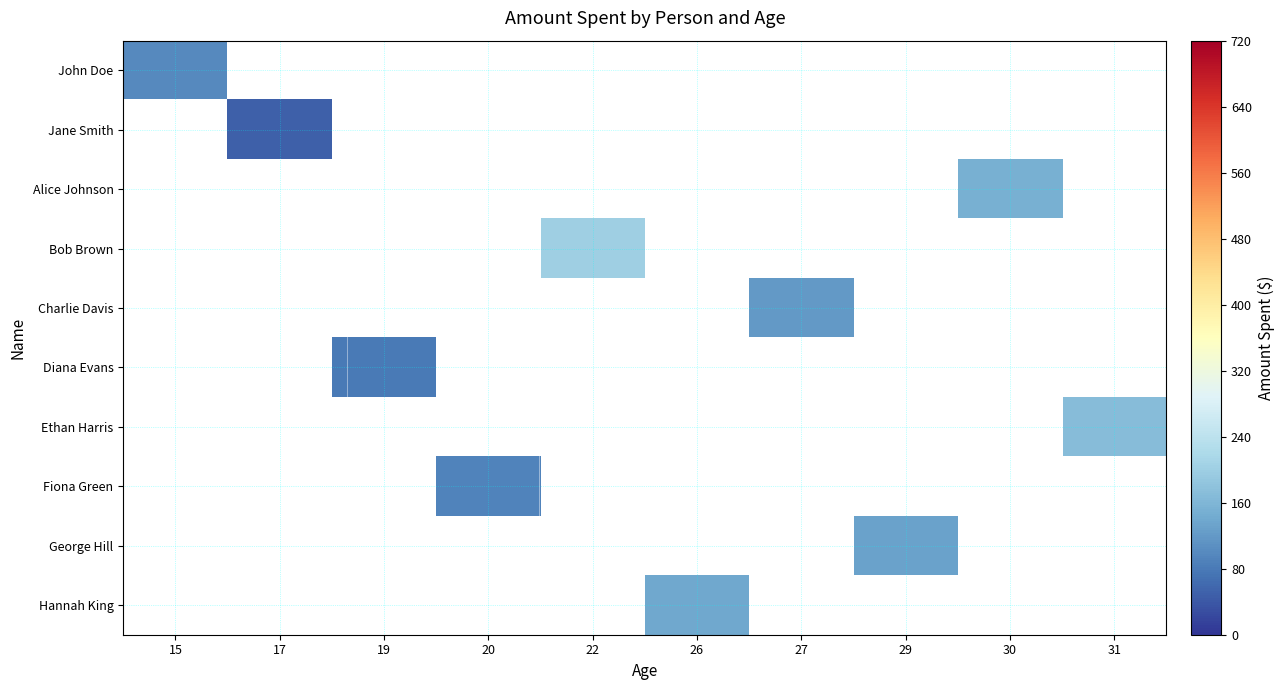

Count the number of data series in this chart.

10